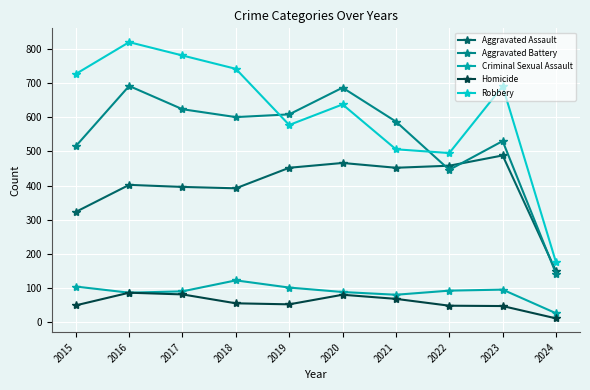

What is the sum of all Homicide values?

587